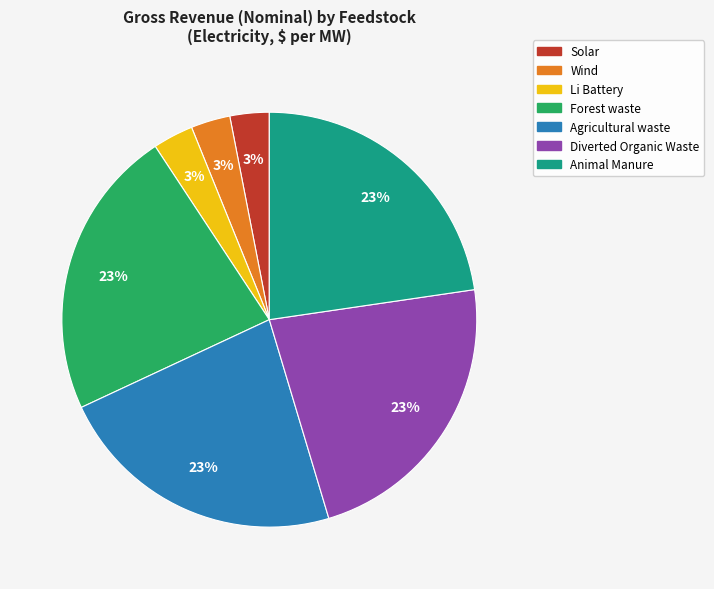

Combined, do Animal Manure and Solar account for over 50%?

No